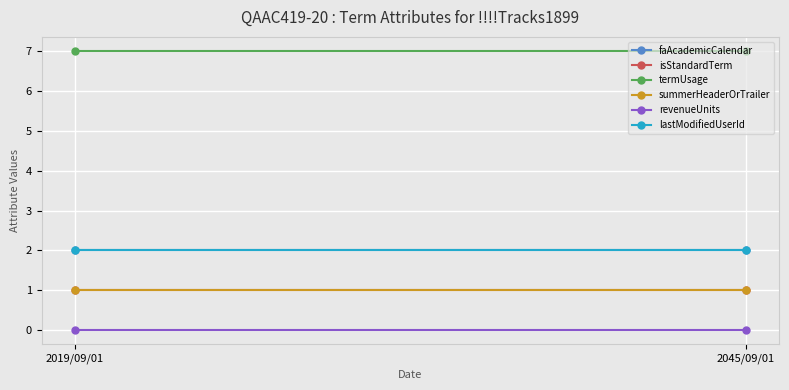

What is the difference between the highest and lowest values at 2019/09/01?

7